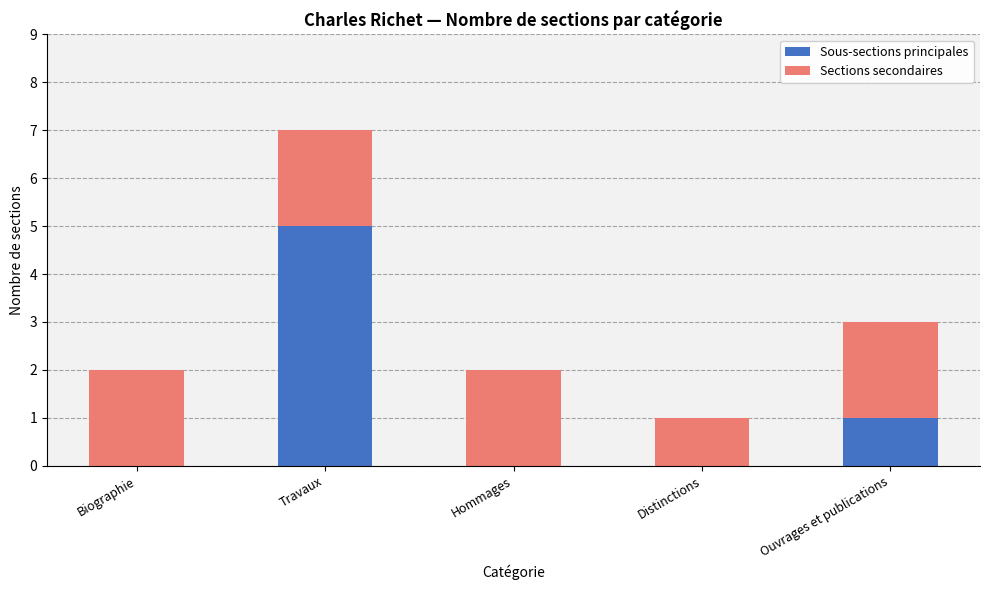

How many data points does each series have?

5